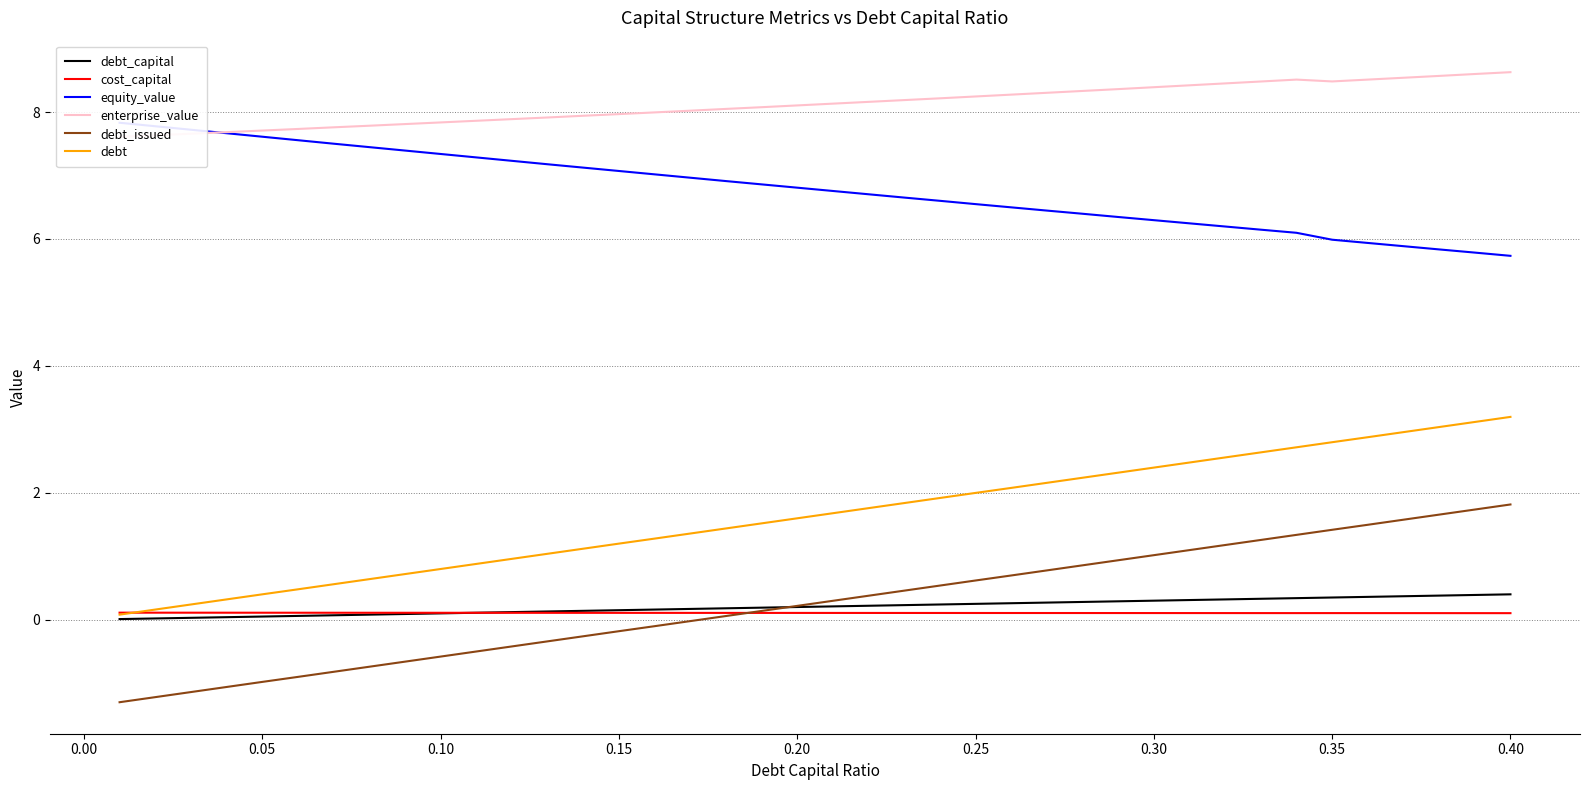

What is the maximum value for debt?

3.2